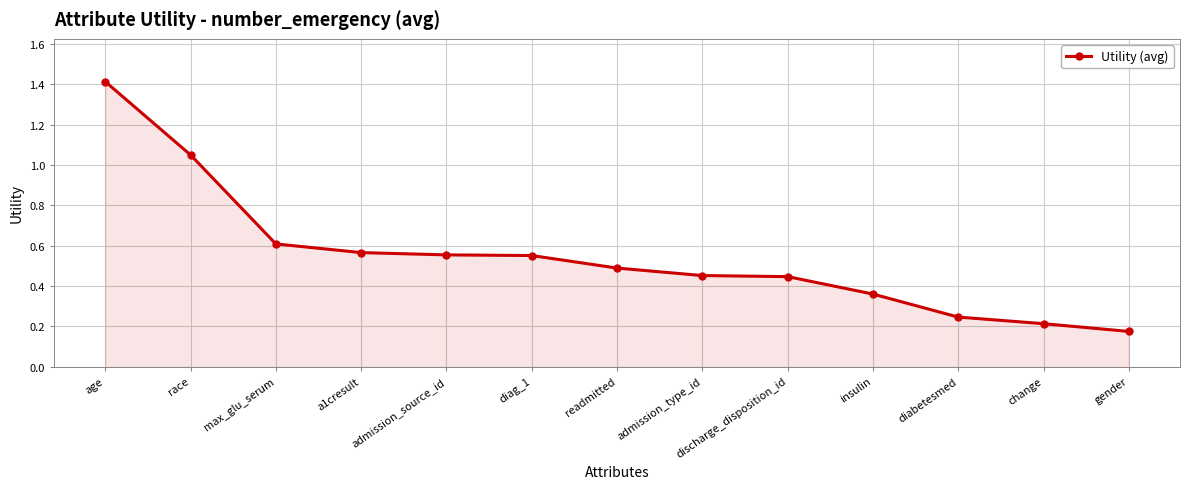

What is the difference between the maximum and minimum values?

1.2